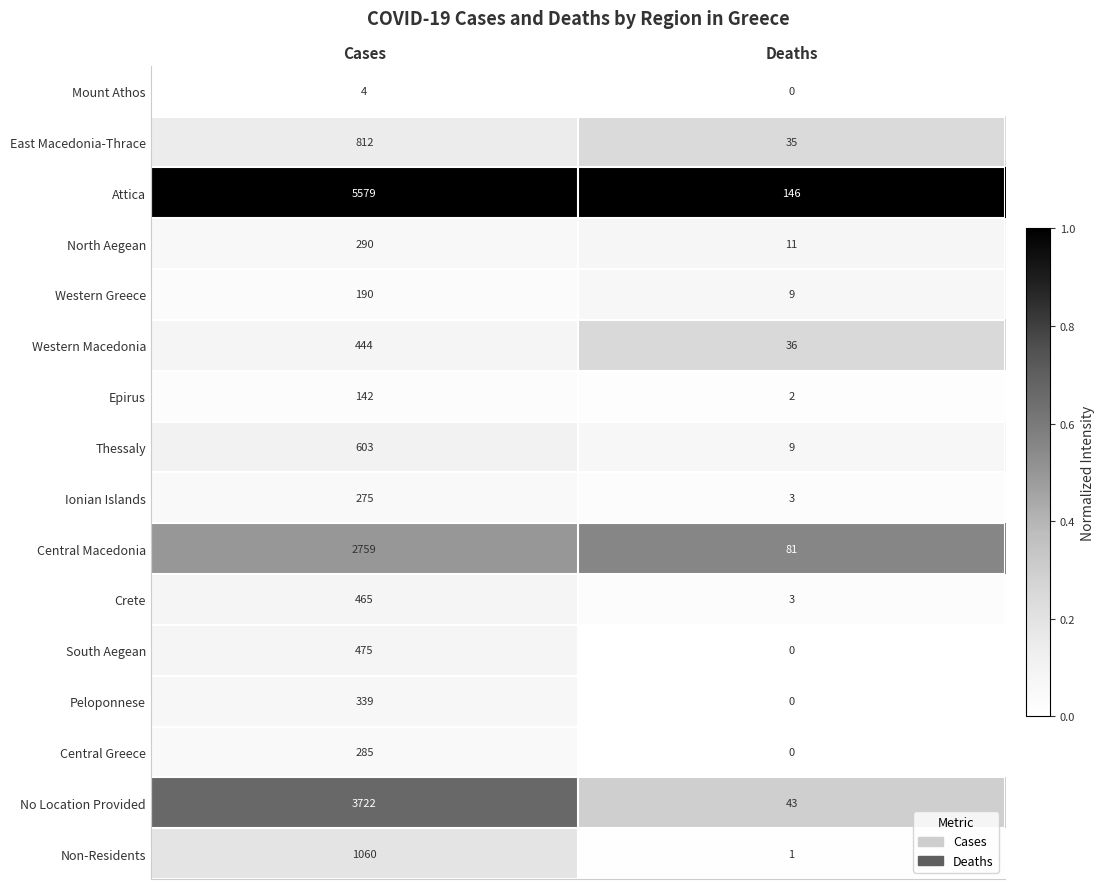

At which label does South Aegean reach its peak?

Cases